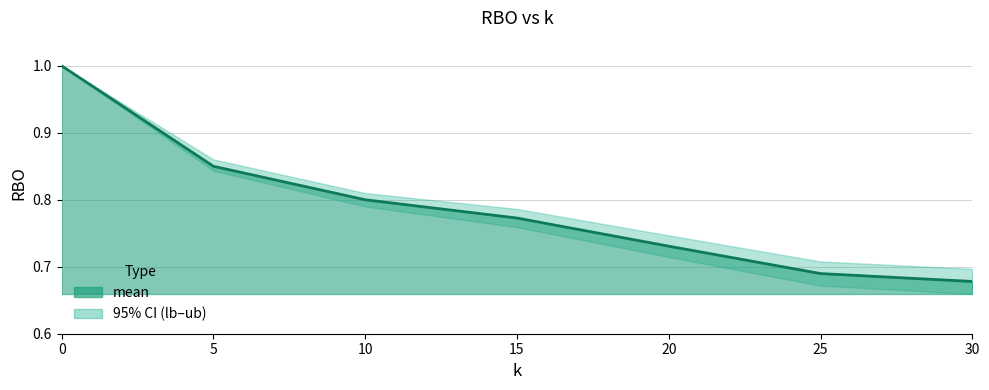

What is the minimum value shown in the chart?

0.7